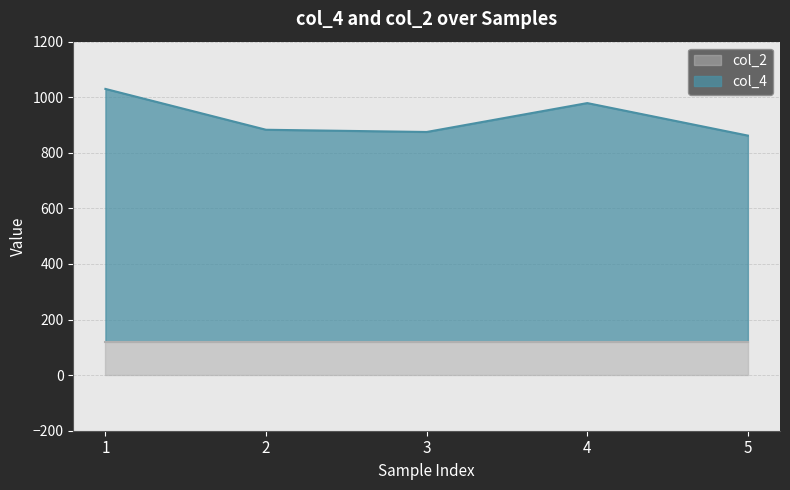

What is the approximate value at 2?

883